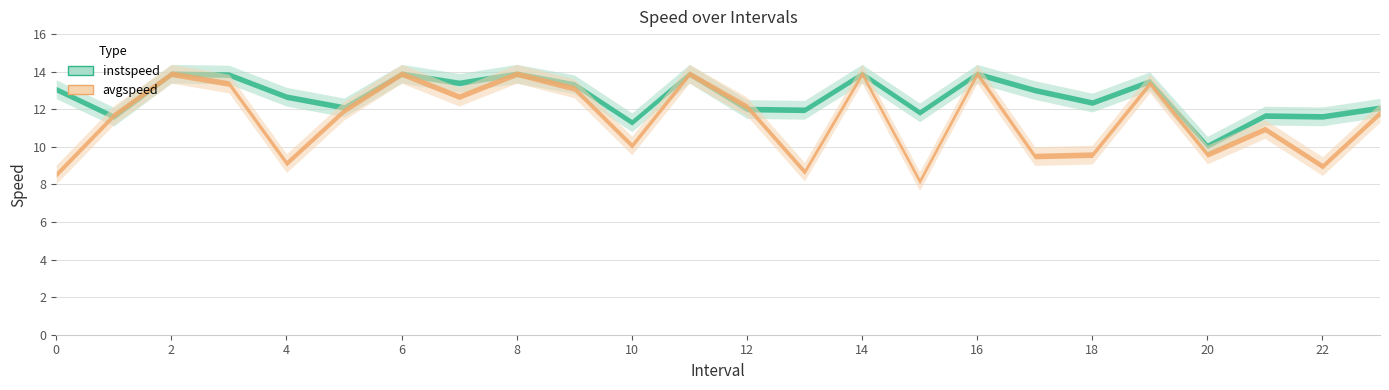

What is the total value across all series at 21?

22.6